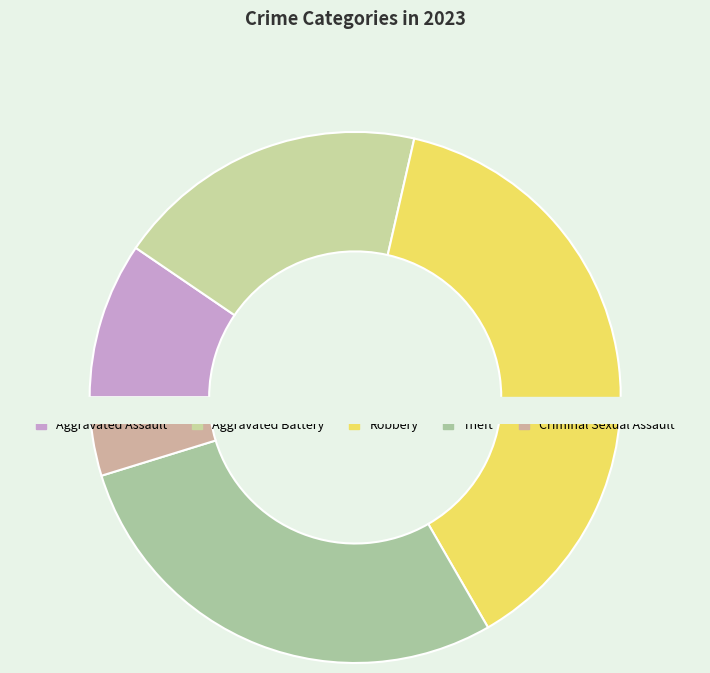

Which slice is the largest?

Robbery